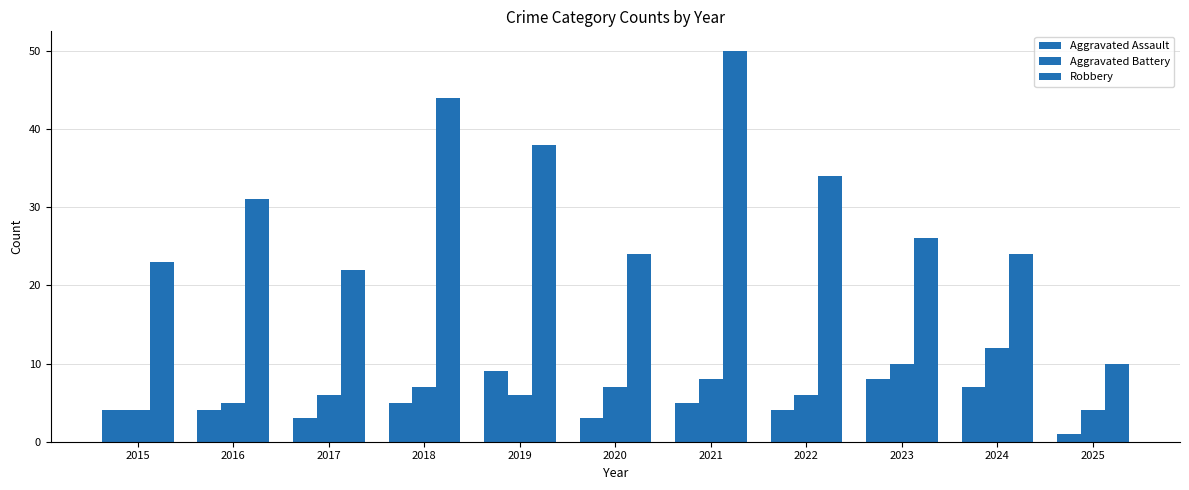

What is the difference between the second highest and second lowest values in the Robbery series?

22